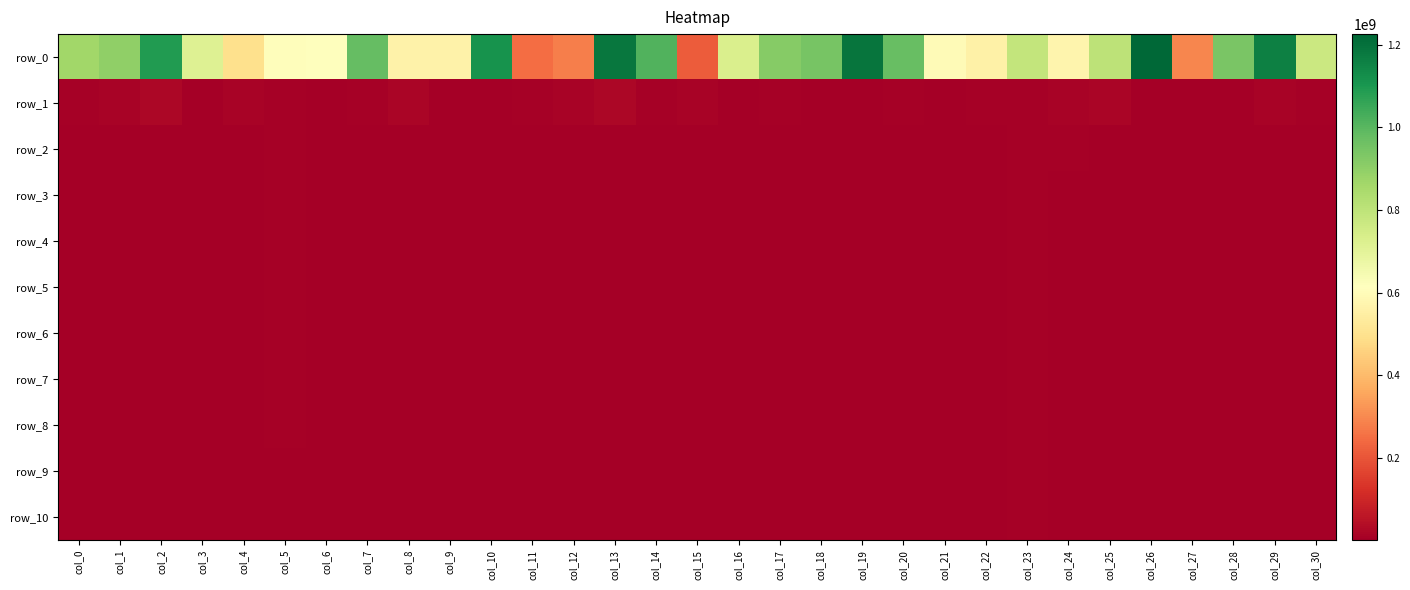

Reading left to right, what are all the values shown in this chart?

row_0: col_0=864317438.8	col_1=895782508.3	col_2=1090530183.1	col_3=713963331.4	col_4=493562443.9	col_5=605267870.3	col_6=609931370.0	col_7=979890939.7	col_8=564131517.0	col_9=564495952.1	col_10=1114206343.5	col_11=247857561.6	col_12=277969165.4	col_13=1183902920.5	col_14=1014054248.8	col_15=212317003.3	col_16=732382373.3	col_17=916285440.1	col_18=945366643.6	col_19=1191341230.0	col_20=973103271.5	col_21=596649023.3	col_22=556354373.5	col_23=786626988.8	col_24=570585526.7	col_25=800289196.5	col_26=1225753539.1	col_27=293241410.7	col_28=940797910.3	col_29=1161177668.1	col_30=770737846.4
row_1: col_0=5200970.4	col_1=12756971.4	col_2=19980518.0	col_3=3018827.9	col_4=10067345.7	col_5=7927348.0	col_6=4306869.3	col_7=5510914.3	col_8=18287246.2	col_9=1216533.1	col_10=1576147.4	col_11=7840379.6	col_12=12257081.3	col_13=23314040.1	col_14=5836323.2	col_15=12681578.9	col_16=4672523.9	col_17=6240864.5	col_18=1268549.5	col_19=2202213.2	col_20=8246847.8	col_21=826306.4	col_22=8334752.6	col_23=7660959.3	col_24=11716540.8	col_25=18256234.3	col_26=2525519.4	col_27=2549997.6	col_28=780782.5	col_29=14515877.2	col_30=8052568.8
row_2: col_0=2053127.9	col_1=3349750.2	col_2=4380099.8	col_3=2041024.2	col_4=1352778.8	col_5=5630353.8	col_6=848006.8	col_7=1863391.8	col_8=1241348.0	col_9=1130821.8	col_10=1080156.6	col_11=3642933.2	col_12=1720016.3	col_13=2859180.2	col_14=3334110.7	col_15=2516944.2	col_16=4255548.9	col_17=3971248.4	col_18=674739.0	col_19=621999.5	col_20=2577532.9	col_21=349681.1	col_22=4546968.1	col_23=6373773.8	col_24=5499592.4	col_25=3382807.7	col_26=1217717.1	col_27=694953.8	col_28=391612.3	col_29=3233197.4	col_30=2561180.6
row_3: col_0=1865406.4	col_1=3165664.2	col_2=2557561.8	col_3=1973817.4	col_4=1165350.5	col_5=5386447.6	col_6=713287.2	col_7=1741265.8	col_8=1088624.0	col_9=1103936.5	col_10=1014966.9	col_11=3186732.1	col_12=1686900.7	col_13=2610261.9	col_14=3140380.2	col_15=2381118.3	col_16=4115333.6	col_17=3584855.3	col_18=667648.0	col_19=583978.8	col_20=2457515.2	col_21=340353.8	col_22=4263297.1	col_23=5986334.5	col_24=4766898.3	col_25=2535135.5	col_26=1174411.4	col_27=588440.6	col_28=349293.3	col_29=2277371.5	col_30=2282419.6
row_4: col_0=1802281.7	col_1=3038448.6	col_2=2464145.9	col_3=1930978.6	col_4=1111675.2	col_5=5278170.9	col_6=665892.0	col_7=1693823.2	col_8=1047830.1	col_9=1091067.3	col_10=985142.4	col_11=2989913.4	col_12=1671989.2	col_13=2495103.3	col_14=2991820.4	col_15=2311826.9	col_16=4078309.6	col_17=3418630.5	col_18=663833.4	col_19=563831.5	col_20=2411014.6	col_21=336156.0	col_22=4105253.3	col_23=5810437.9	col_24=4354511.1	col_25=2400847.9	col_26=1147317.1	col_27=553739.3	col_28=330155.1	col_29=2156851.8	col_30=2196699.9
row_5: col_0=1729694.7	col_1=2925528.0	col_2=2449830.3	col_3=1911862.6	col_4=1063462.0	col_5=5199670.2	col_6=634634.3	col_7=1662863.3	col_8=1002264.7	col_9=1080606.1	col_10=974723.9	col_11=2828070.7	col_12=1662066.3	col_13=2439847.4	col_14=2908693.3	col_15=2260874.5	col_16=4056736.9	col_17=3274997.5	col_18=660094.0	col_19=556915.7	col_20=2369428.3	col_21=332888.4	col_22=3899904.4	col_23=5655790.7	col_24=3972655.7	col_25=2332543.8	col_26=1130621.0	col_27=530077.1	col_28=320300.2	col_29=2071792.7	col_30=2129981.3
row_6: col_0=1677762.5	col_1=2855942.5	col_2=2440738.8	col_3=1888705.1	col_4=1022914.8	col_5=5157833.5	col_6=612461.9	col_7=1649352.9	col_8=971182.5	col_9=1068980.1	col_10=962354.8	col_11=2693187.2	col_12=1650117.9	col_13=2402433.5	col_14=2852660.4	col_15=2186471.7	col_16=4036437.1	col_17=3209116.6	col_18=657859.5	col_19=551259.8	col_20=2344259.3	col_21=330876.1	col_22=3699405.8	col_23=5514747.0	col_24=3761910.2	col_25=2288301.2	col_26=1113221.5	col_27=512412.3	col_28=315103.6	col_29=1991846.3	col_30=2080661.9
row_7: col_0=1628551.0	col_1=2819083.5	col_2=2427824.4	col_3=1867149.1	col_4=983576.7	col_5=5127773.8	col_6=587484.7	col_7=1640991.8	col_8=959603.5	col_9=1057381.5	col_10=948676.3	col_11=2624915.6	col_12=1642841.7	col_13=2365594.6	col_14=2820235.5	col_15=2110665.6	col_16=4015900.7	col_17=3182028.3	col_18=655598.1	col_19=546865.2	col_20=2326664.0	col_21=328987.5	col_22=3581472.2	col_23=5444973.0	col_24=3539040.5	col_25=2224738.9	col_26=1092465.8	col_27=500972.1	col_28=310544.0	col_29=1948148.5	col_30=2043691.6
row_8: col_0=1589415.7	col_1=2797649.2	col_2=2422521.0	col_3=1854271.6	col_4=953034.4	col_5=5097818.5	col_6=565209.3	col_7=1629884.5	col_8=951349.9	col_9=1039435.8	col_10=933056.8	col_11=2541698.6	col_12=1639790.9	col_13=2338910.0	col_14=2788204.9	col_15=2062026.8	col_16=3999933.1	col_17=3159368.5	col_18=654003.0	col_19=543690.4	col_20=2308909.7	col_21=326351.9	col_22=3499974.5	col_23=5374565.5	col_24=3385730.9	col_25=2178481.2	col_26=1066661.9	col_27=495642.9	col_28=306303.9	col_29=1919365.0	col_30=2014108.7
row_9: col_0=1555276.2	col_1=2765476.6	col_2=2418212.9	col_3=1845948.0	col_4=926007.0	col_5=5045909.0	col_6=554294.9	col_7=1612596.5	col_8=945212.9	col_9=1030482.5	col_10=924437.5	col_11=2455984.2	col_12=1638827.1	col_13=2316551.8	col_14=2757239.4	col_15=2009869.2	col_16=3984860.6	col_17=3137542.5	col_18=652821.8	col_19=540701.5	col_20=2300170.5	col_21=324471.2	col_22=3430864.3	col_23=5266230.9	col_24=3251173.3	col_25=2149893.3	col_26=1048095.2	col_27=485092.1	col_28=302565.4	col_29=1888293.3	col_30=1985503.4
row_10: col_0=1532222.9	col_1=2745504.3	col_2=2410908.0	col_3=1837043.9	col_4=899129.9	col_5=4998874.6	col_6=547262.1	col_7=1595587.9	col_8=935415.6	col_9=1022220.4	col_10=918669.2	col_11=2407728.7	col_12=1637775.7	col_13=2293745.9	col_14=2728458.7	col_15=1963772.4	col_16=3972833.4	col_17=3119995.8	col_18=652071.7	col_19=538633.4	col_20=2293847.6	col_21=323233.0	col_22=3346220.8	col_23=5174412.7	col_24=3119510.5	col_25=2120738.3	col_26=1039230.8	col_27=473008.3	col_28=298662.4	col_29=1851391.5	col_30=1959937.0